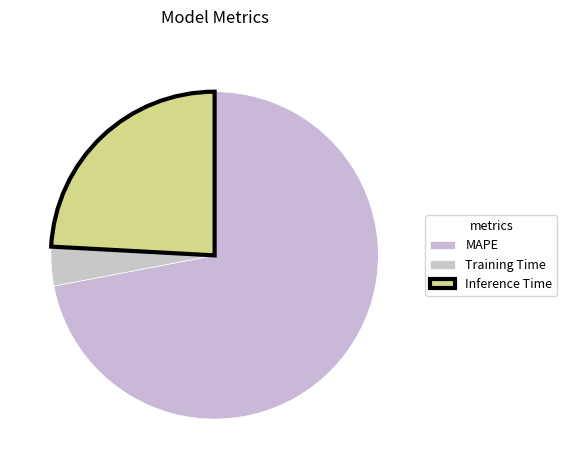

What is the majority slice?

MAPE